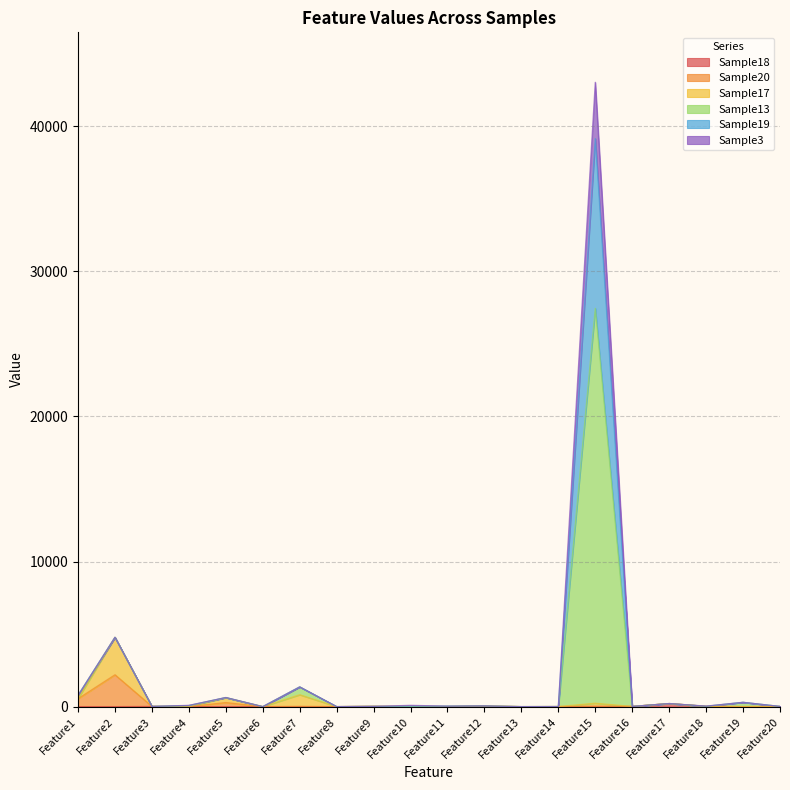

Which series has the largest total across all categories?

Sample13